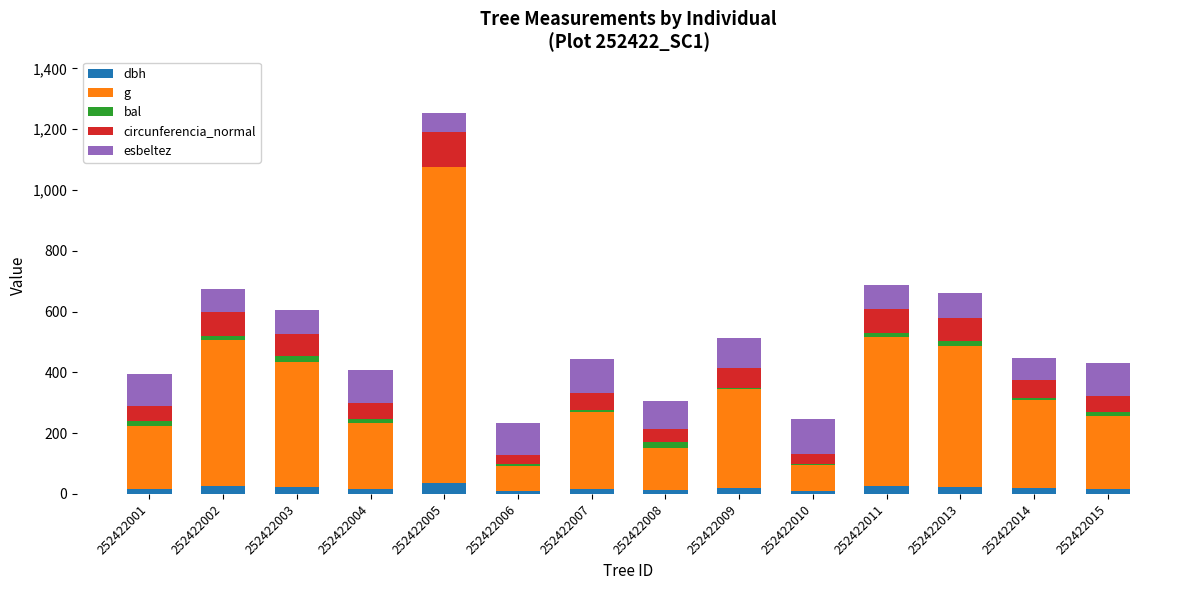

What is the total value across all series at 252422005?

1251.8